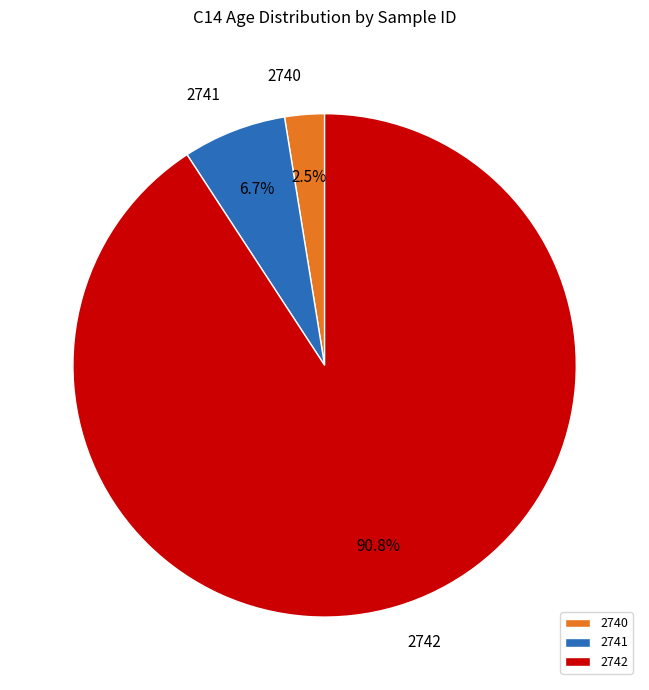

How much of the chart is everything except 2742?

9.2%